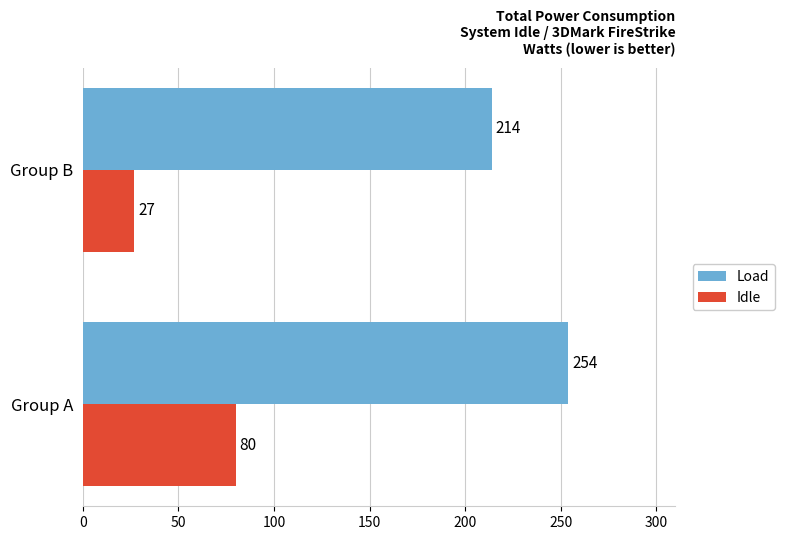

Count the Idle values in the range 27 to 80.

2